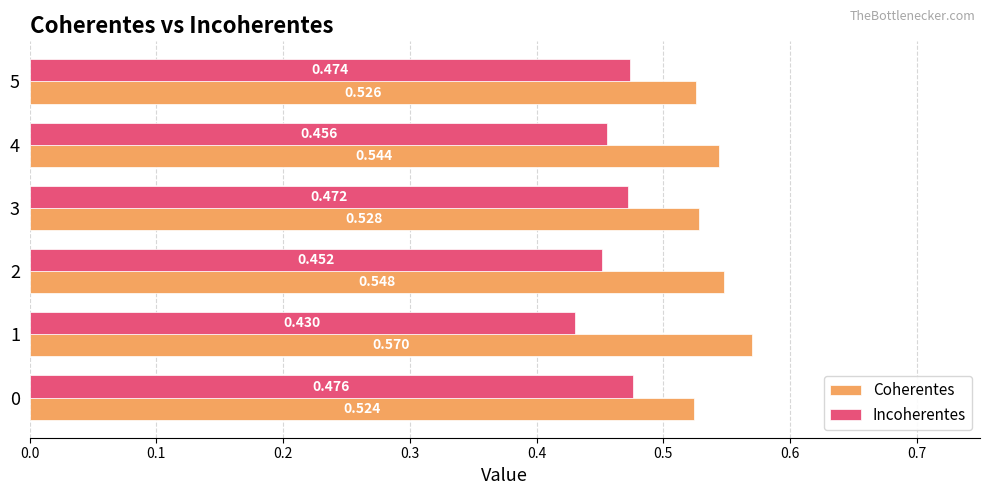

Which category has the lowest value in the Incoherentes series?

1